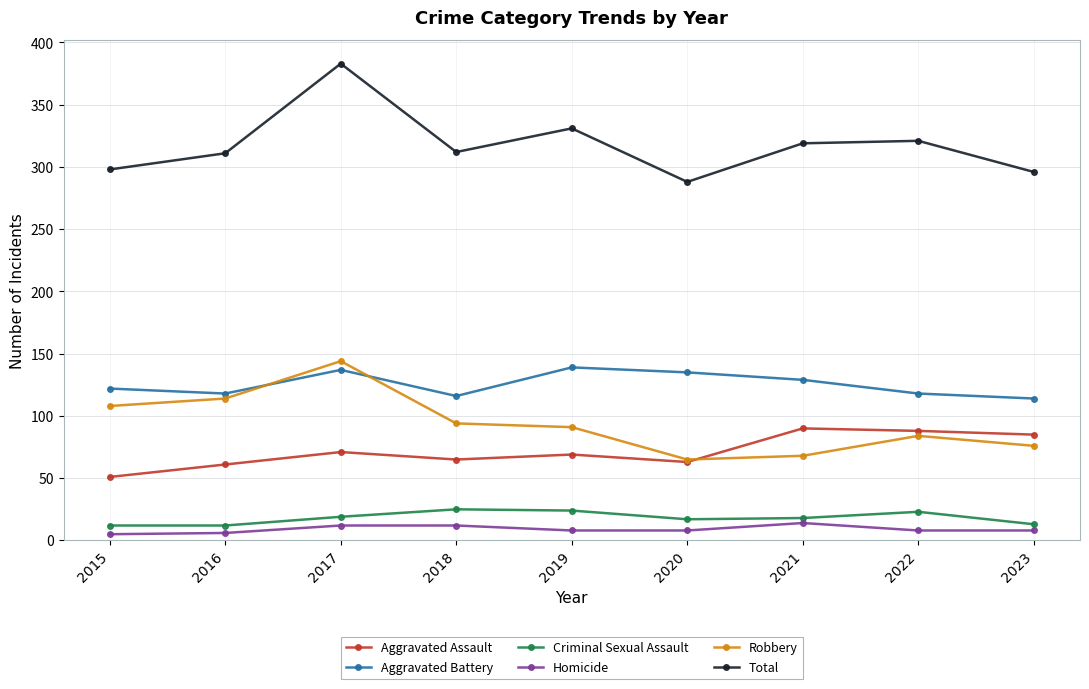

True or false: Criminal Sexual Assault and Aggravated Assault intersect in this chart.

False